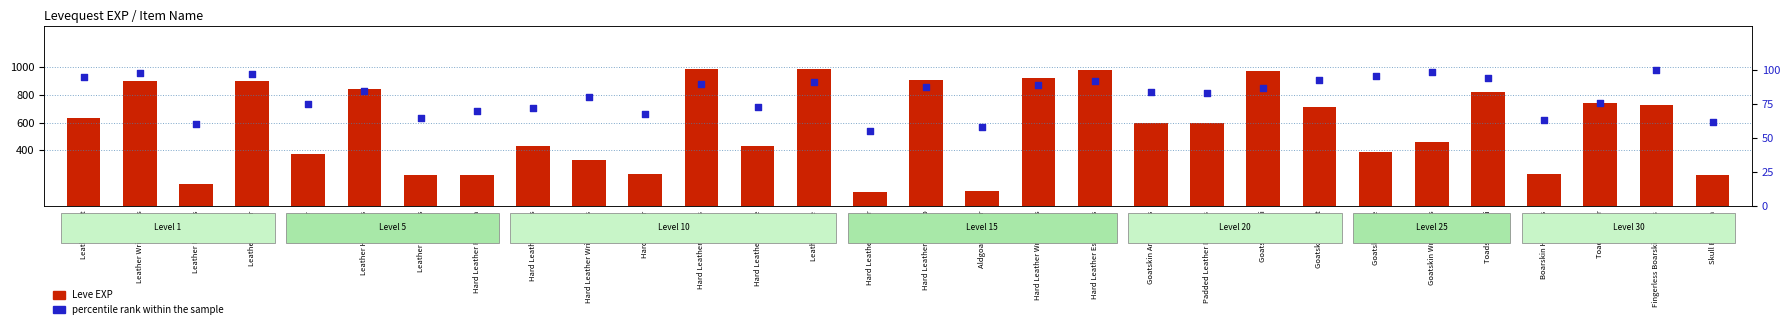

What is the total value across all series at Leather Calot?

725